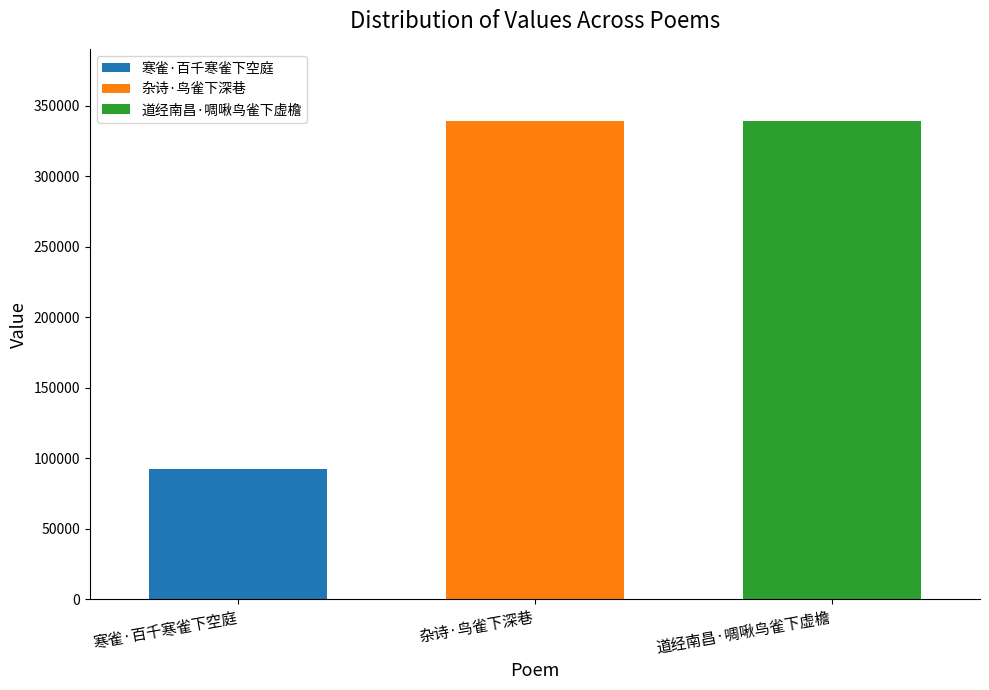

What is the difference between the highest and lowest values at 杂诗·鸟雀下深巷?

247290